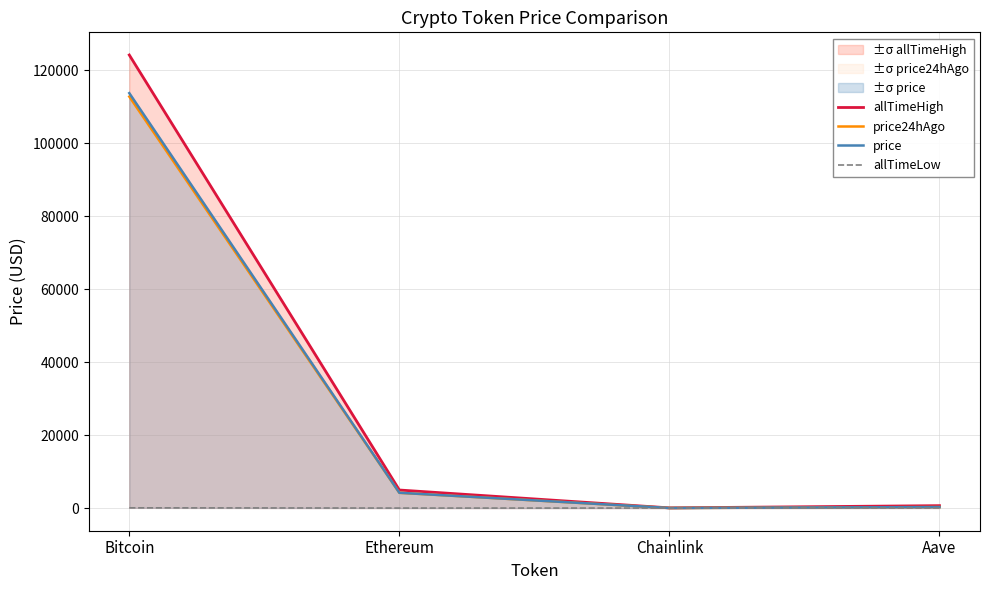

What is the difference between the price values at Ethereum and Bitcoin?

109484.7